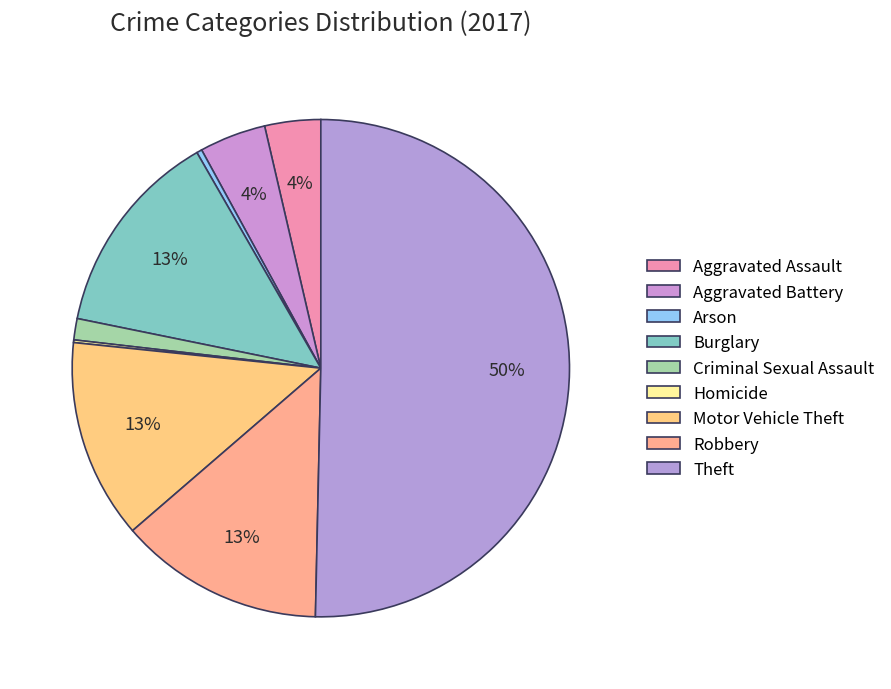

How many segments does this pie chart have?

9